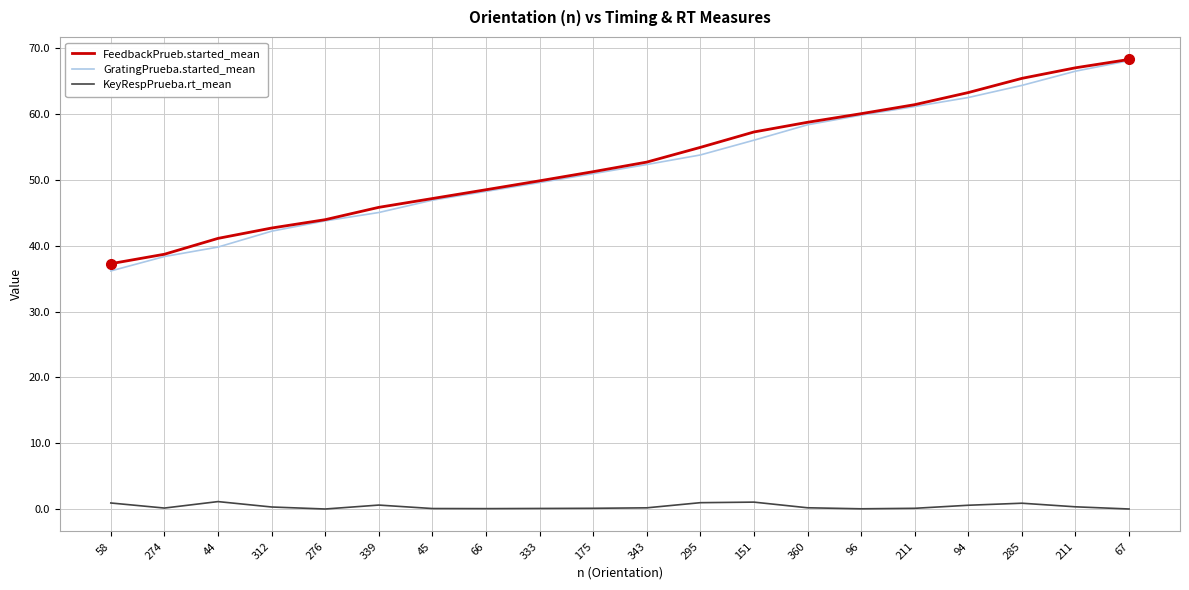

What is the lowest value of the FeedbackPrueb.started_mean series?

37.3